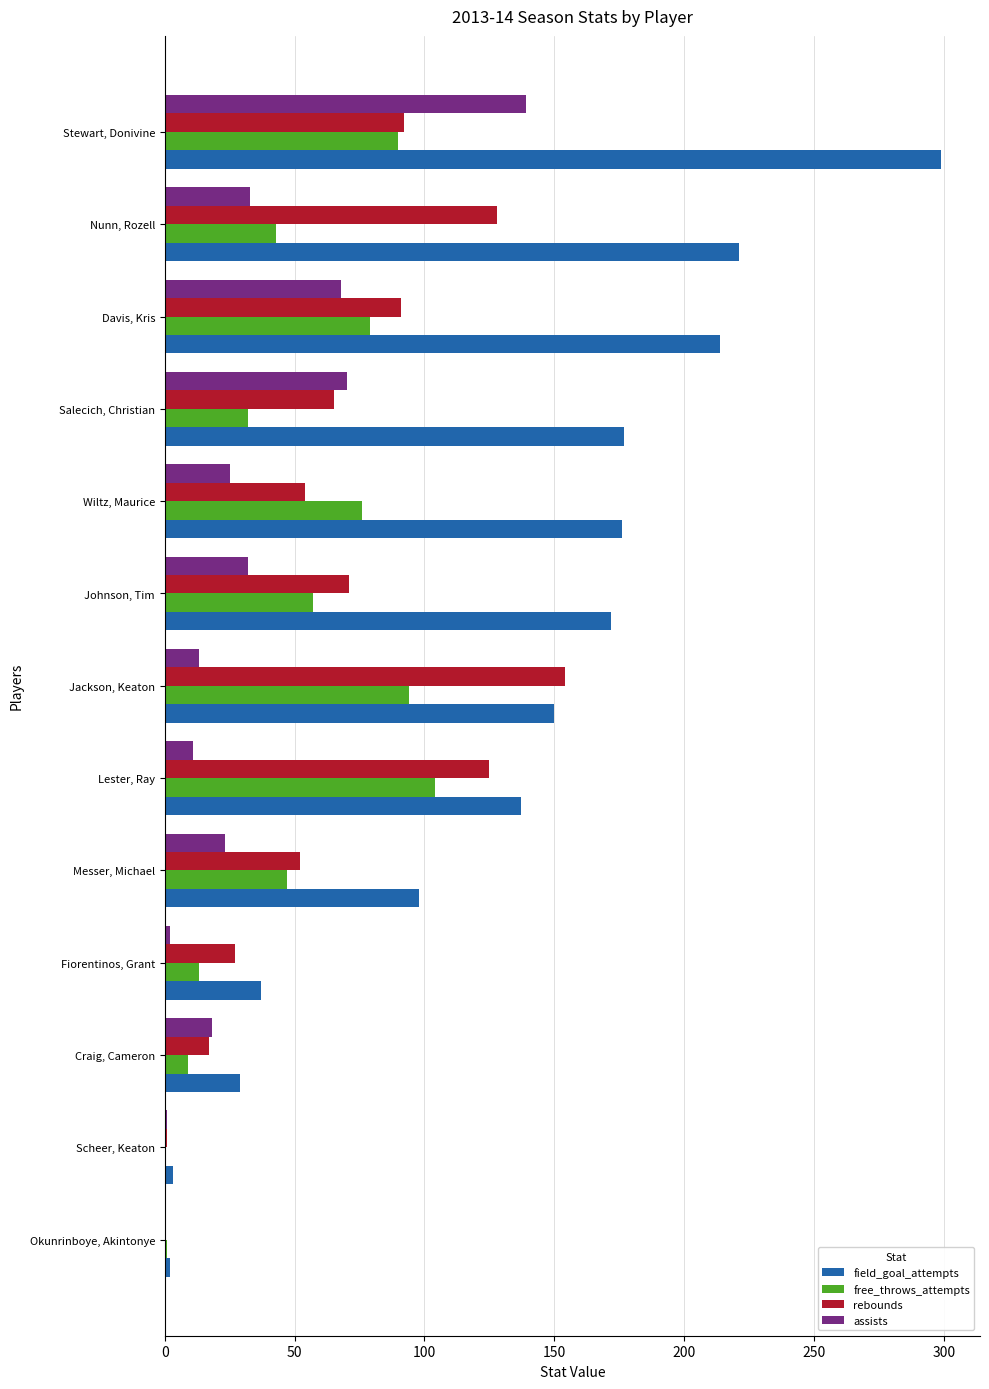

At which label does rebounds reach its peak?

Jackson, Keaton